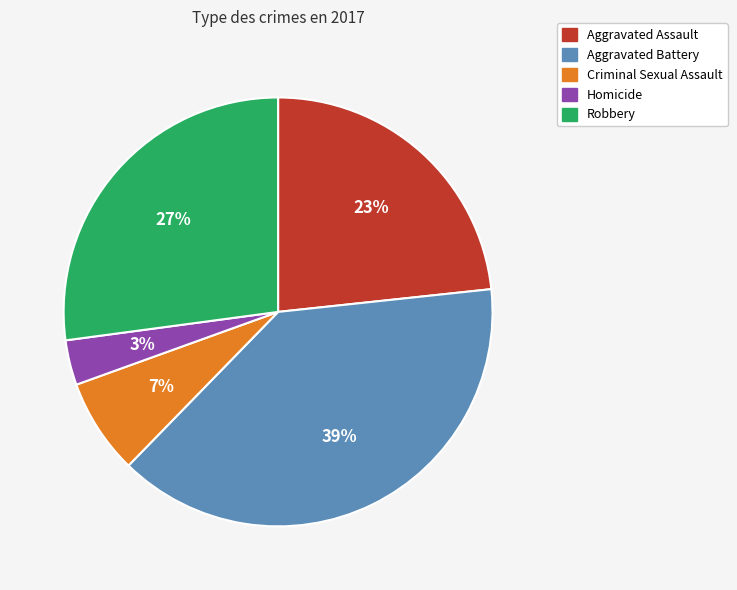

What percentage is the Robbery slice, to the nearest percent?

27%